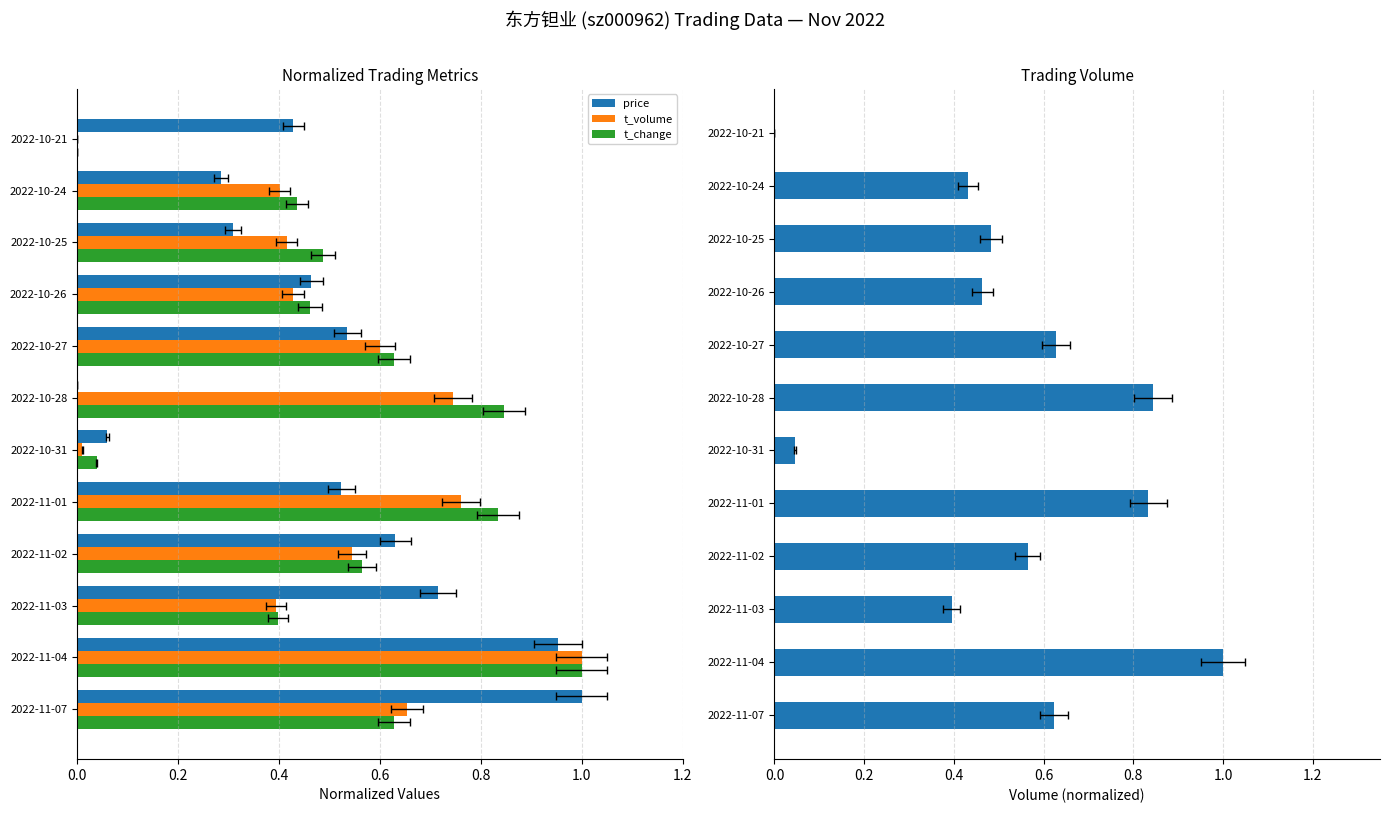

What is the difference between the highest and lowest values at 2022-11-01?

0.3